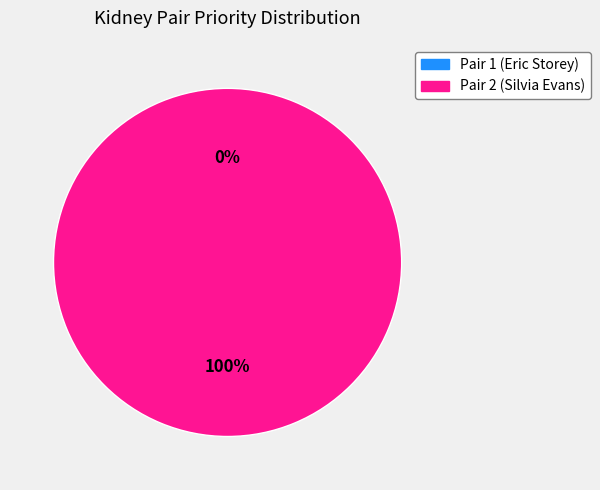

To the nearest percent, what is the combined percentage of Pair 2 and Pair 1?

100%